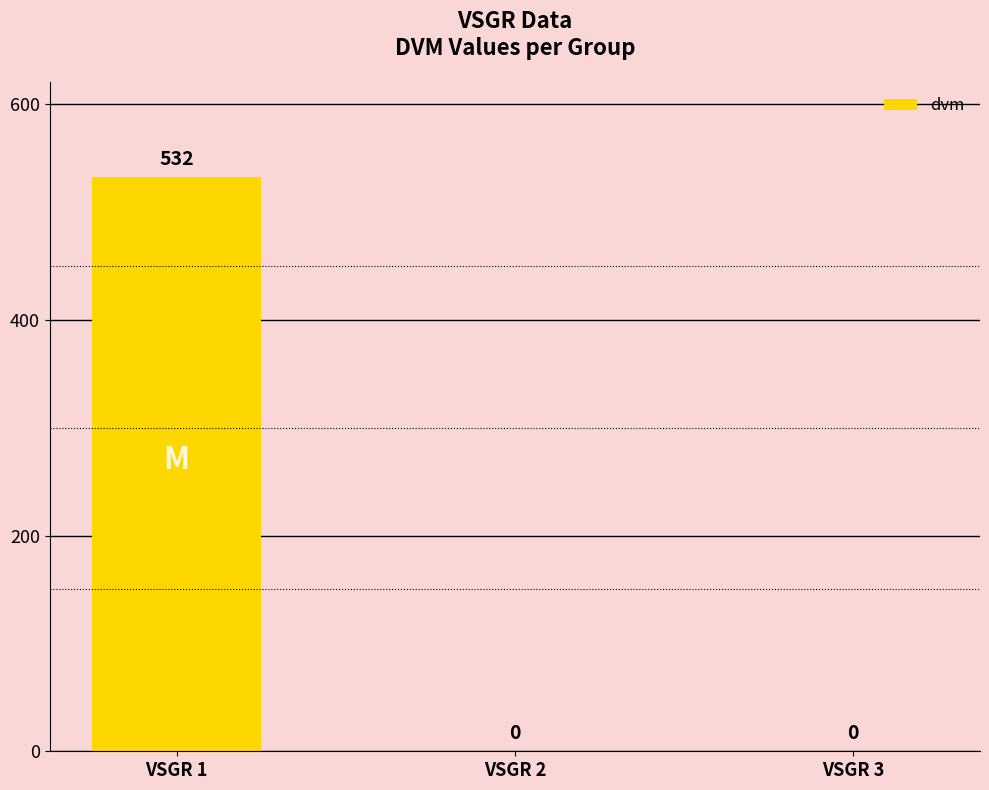

At which category does the chart reach its peak across all series?

VSGR 1